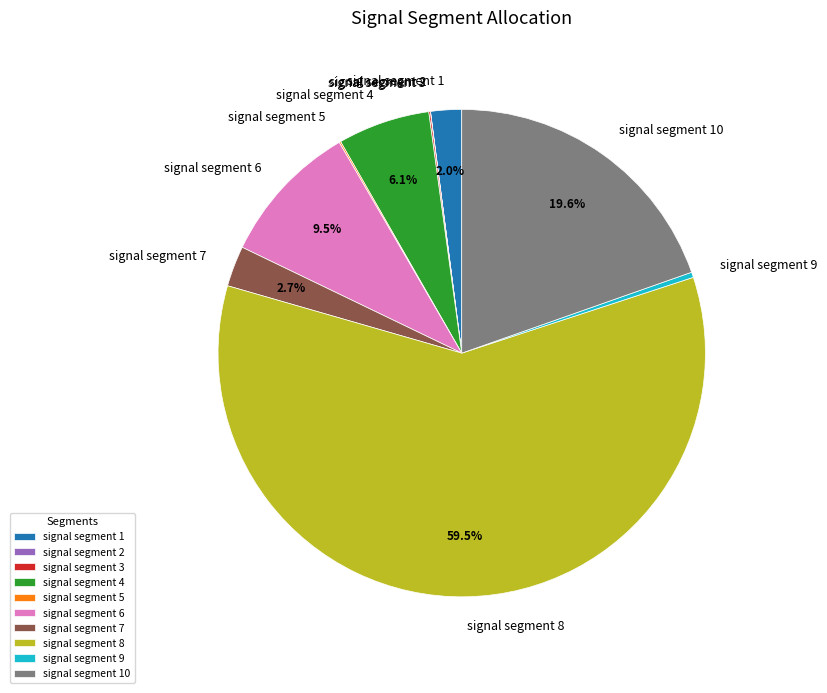

Is the sum of signal segment 1 and signal segment 8 greater than half?

Yes